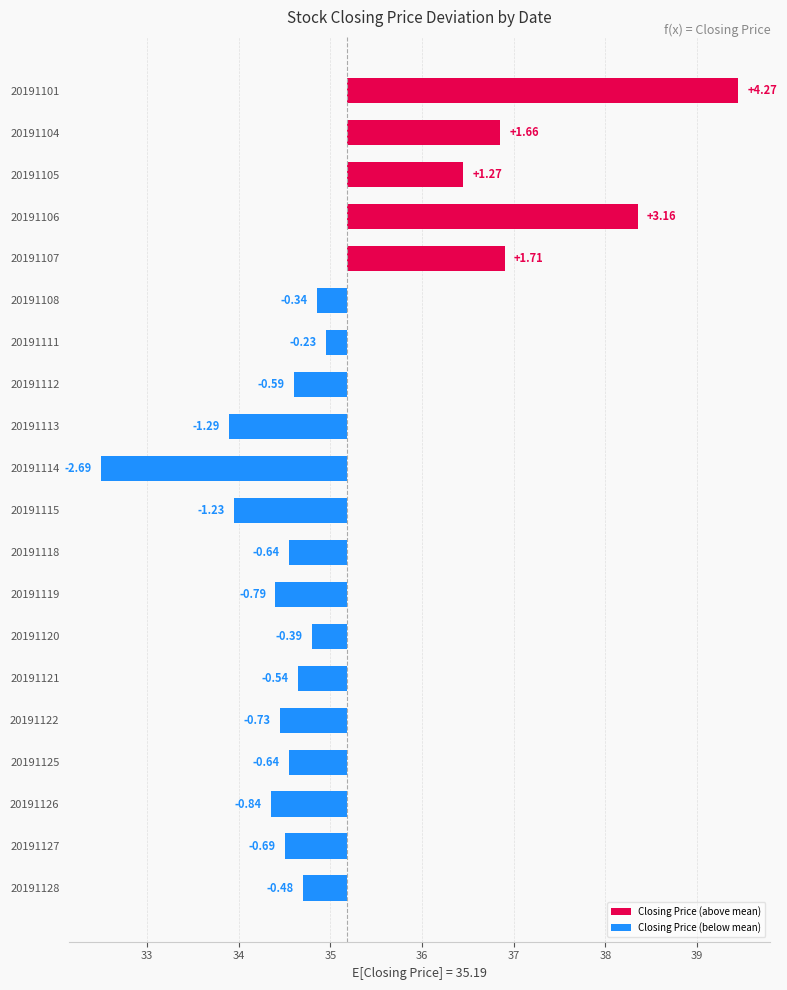

What is the difference between the maximum and minimum values?

7.0